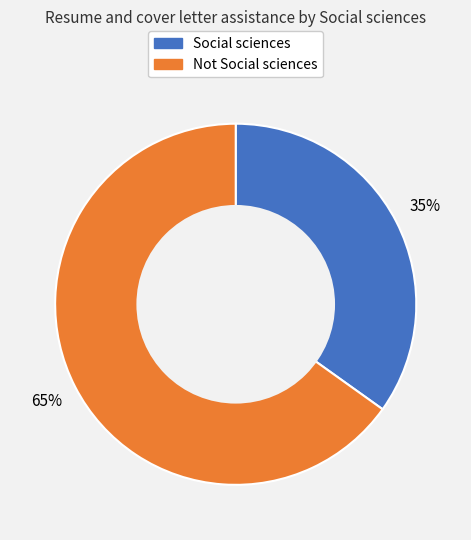

Which category accounts for the majority?

Not Social sciences